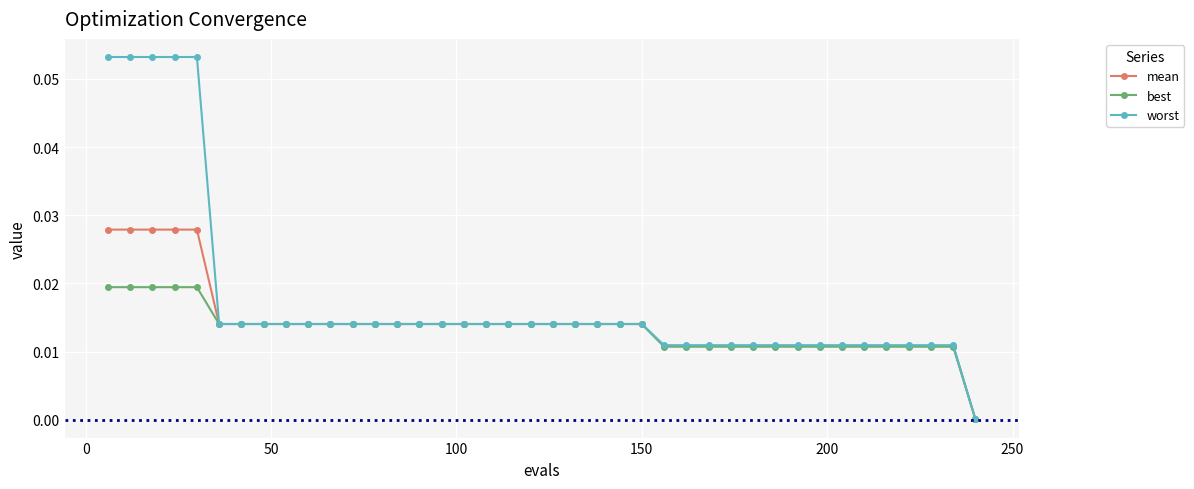

Rank the series by their maximum value, from highest to lowest.

worst, mean, best